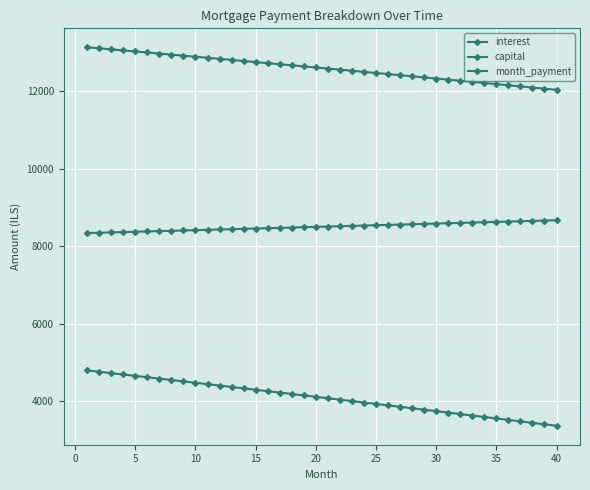

Reading left to right, transcribe all the data shown in this chart.

interest: 4796.5	4761.2	4726.0	4690.6	4655.2	4619.6	4584.0	4548.4	4512.6	4476.8	4440.9	4404.9	4368.9	4332.8	4296.6	4260.3	4223.9	4187.5	4151.0	4114.4	4077.8	4041.0	4004.2	3967.3	3930.3	3893.3	3856.1	3818.9	3781.7	3744.3	3706.8	3669.3	3631.7	3594.0	3556.3	3518.4	3480.5	3442.5	3404.5	3366.3
capital: 8341.7	8350.0	8358.4	8366.7	8375.1	8383.5	8391.8	8400.2	8408.6	8417.0	8425.5	8433.9	8442.3	8450.8	8459.2	8467.7	8476.1	8484.6	8493.1	8501.6	8510.1	8518.6	8527.1	8535.7	8544.2	8552.7	8561.3	8569.8	8578.4	8587.0	8595.6	8604.2	8612.8	8621.4	8630.0	8638.6	8647.3	8655.9	8664.6	8673.2
month_payment: 13138.1	13111.3	13084.3	13057.3	13030.2	13003.1	12975.9	12948.6	12921.3	12893.9	12866.4	12838.8	12811.2	12783.5	12755.8	12728.0	12700.1	12672.1	12644.1	12616.0	12587.8	12559.6	12531.3	12502.9	12474.5	12446.0	12417.4	12388.8	12360.1	12331.3	12302.4	12273.5	12244.5	12215.4	12186.3	12157.1	12127.8	12098.5	12069.0	12039.6